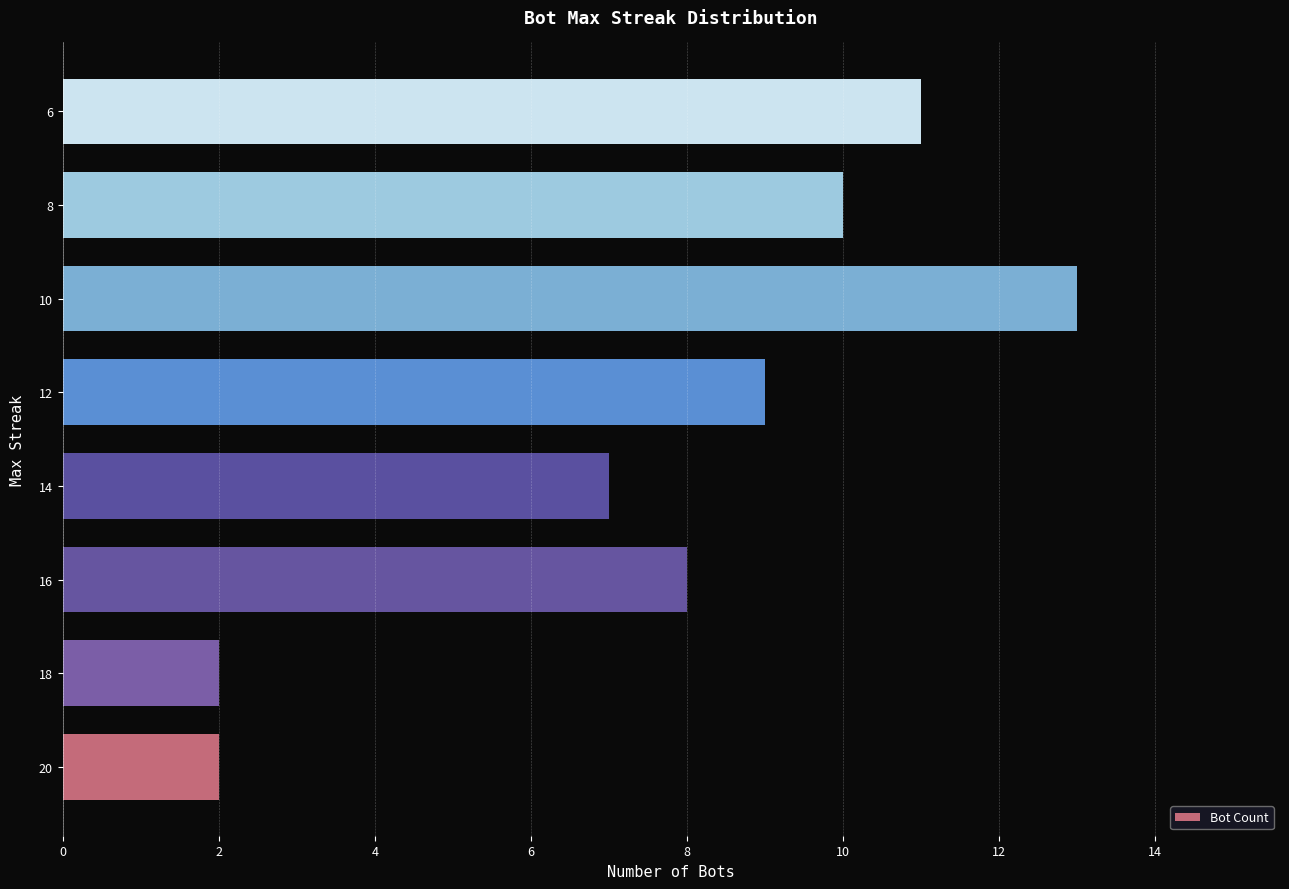

How many data points are less than 9?

4